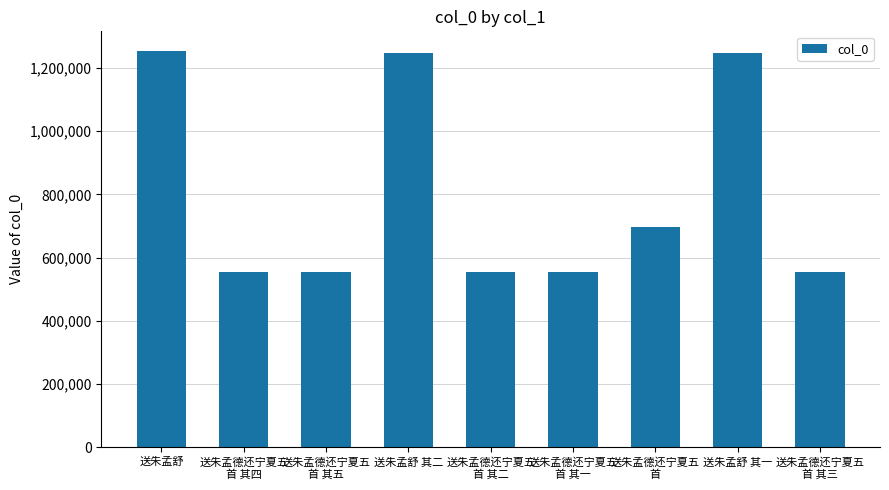

What is the difference between the maximum and minimum values?

698747